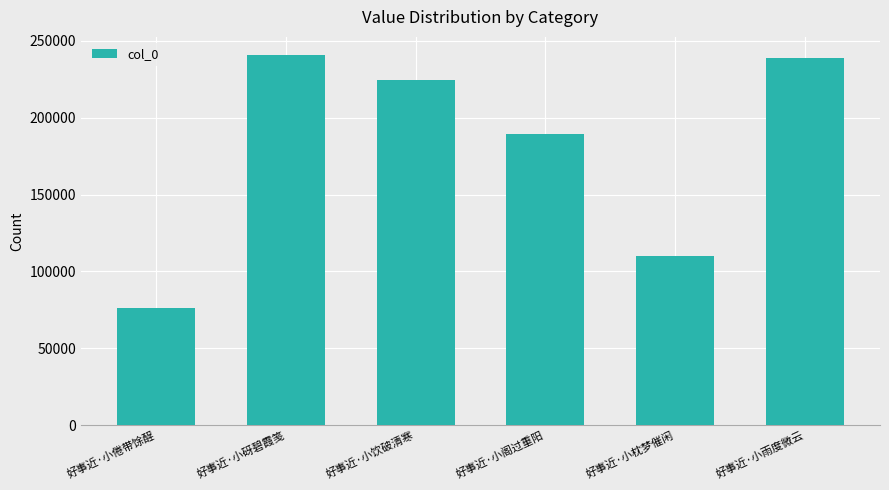

Count the number of data series in this chart.

1